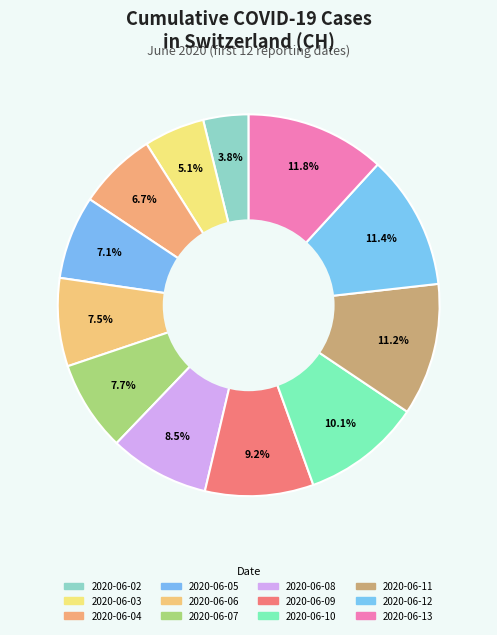

To the nearest percent, what portion does 2020-06-05 represent?

7%